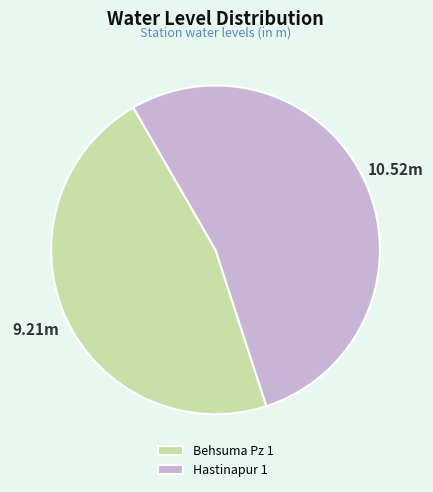

Rank the categories by value from lowest to highest.

Behsuma Pz 1, Hastinapur 1